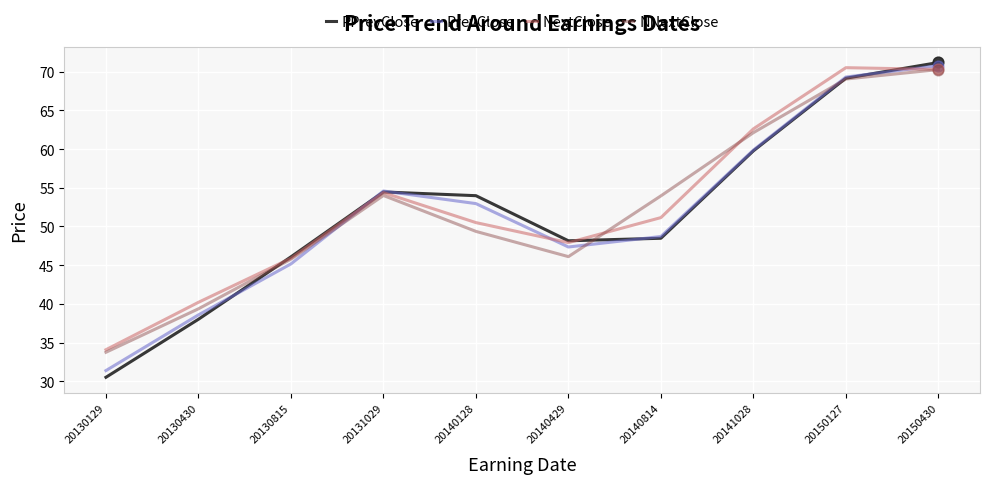

What are all the series names shown in the legend?

PPrevClose, PrevClose, NextClose, NNextClose